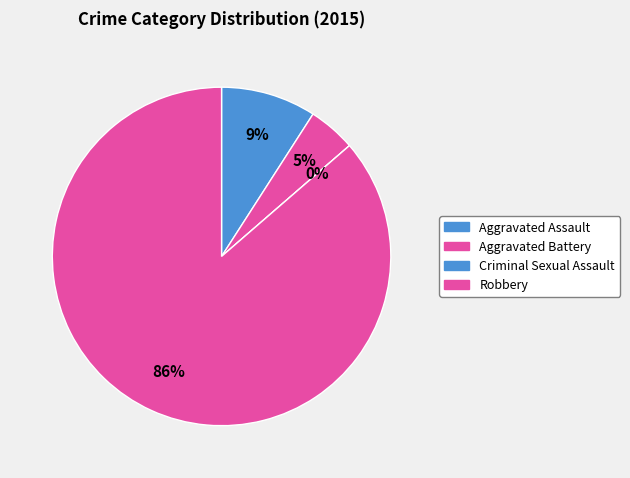

Do Robbery and Aggravated Assault together represent more than half of the pie?

Yes